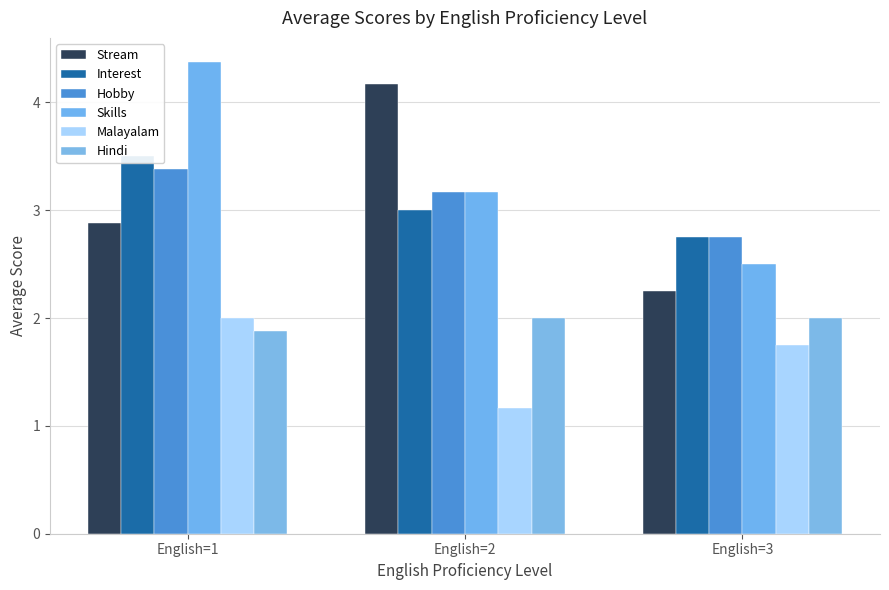

At how many categories does at least one series exceed 2?

3